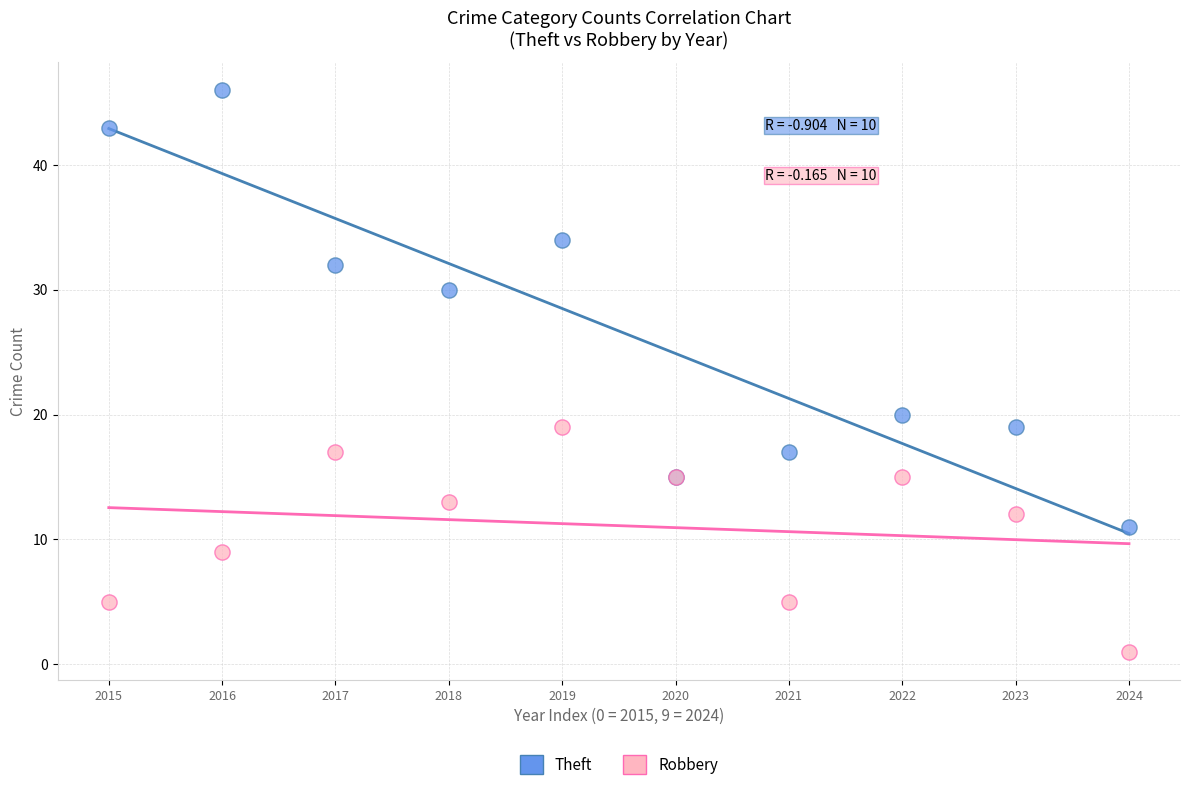

Which series reaches the minimum Y coordinate?

Robbery